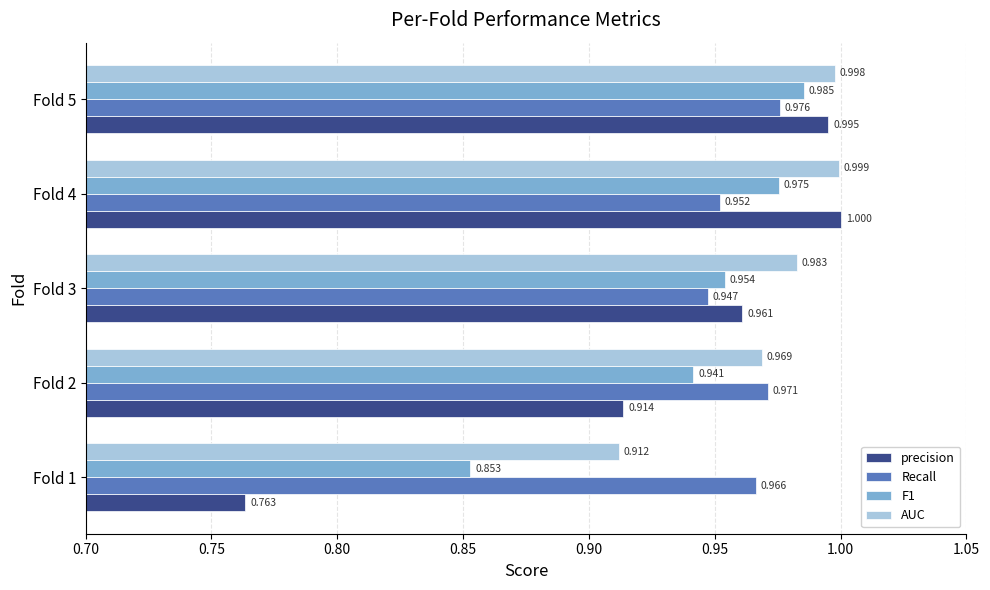

Which series changed the most between Fold 2 and Fold 5?

precision